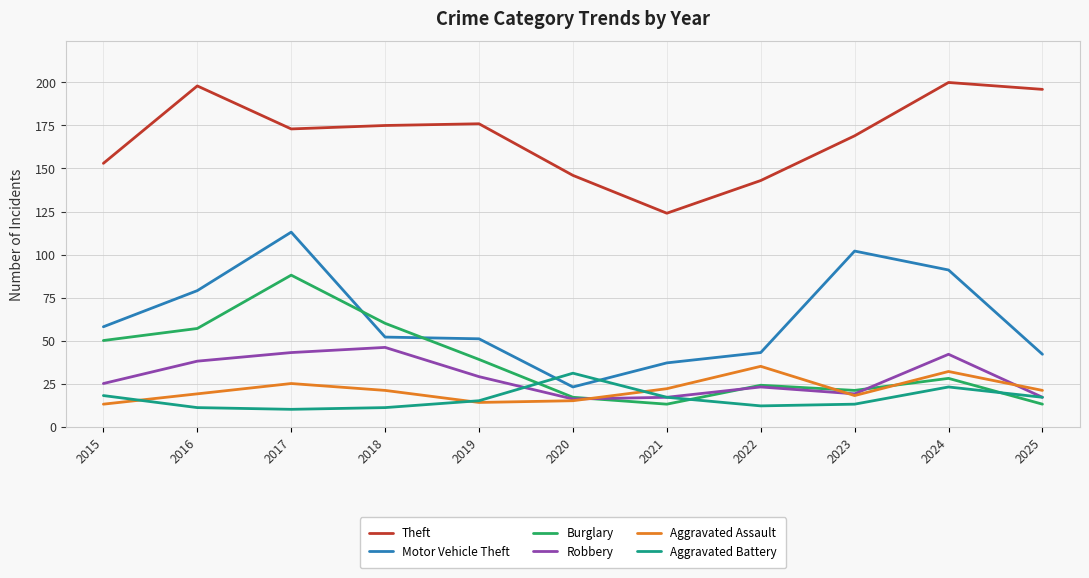

Where do Aggravated Battery and Aggravated Assault first cross each other?

2015 and 2016